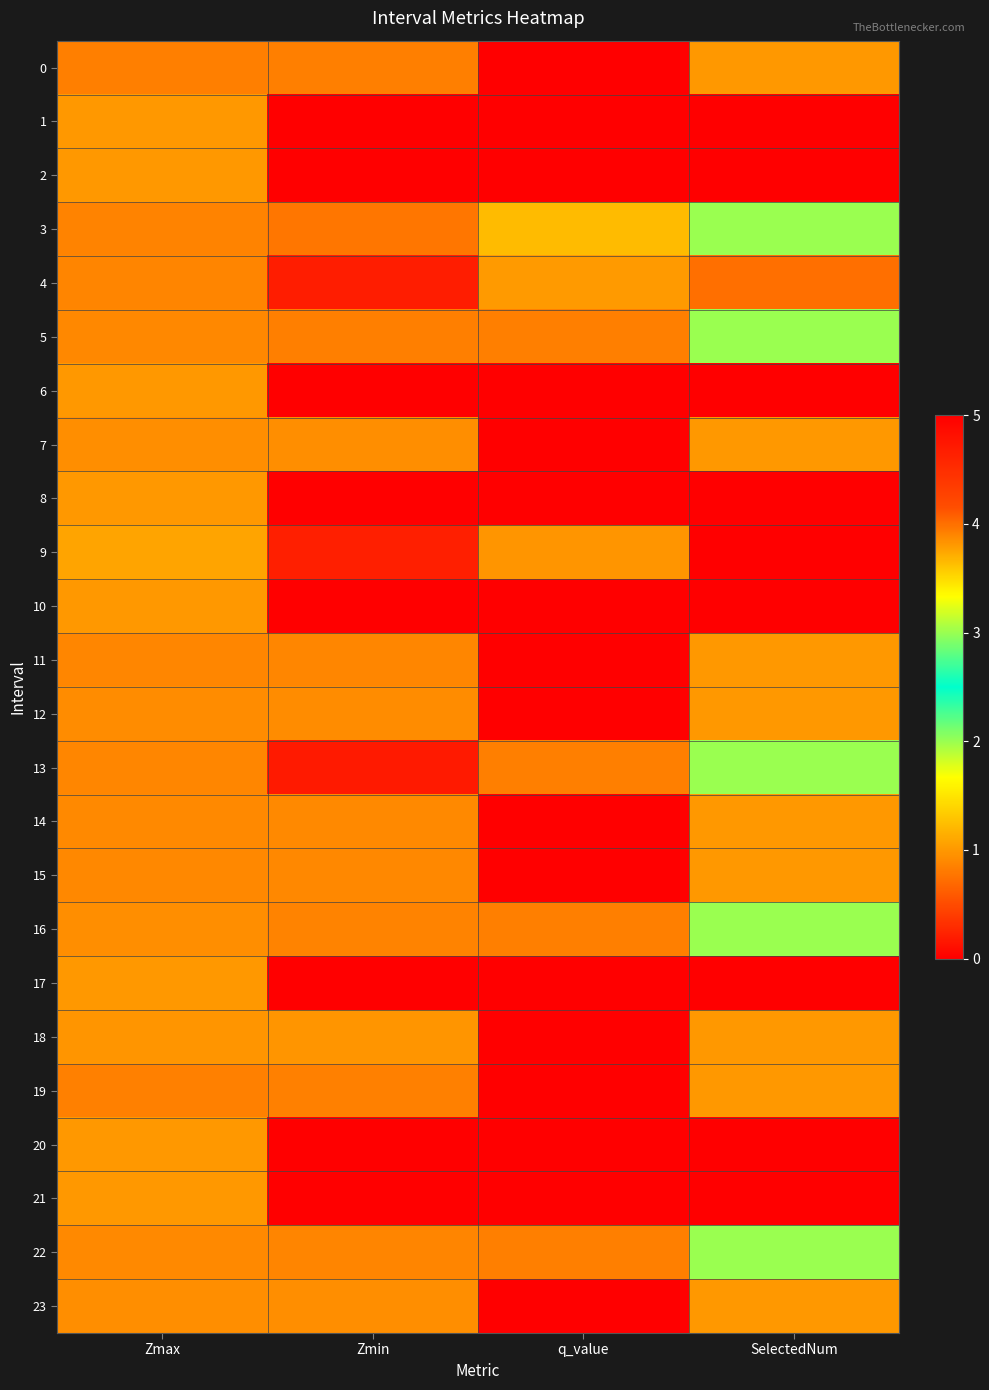

Rank the series by their maximum value, from lowest to highest.

0, 1, 2, 6, 7, 8, 10, 11, 12, 14, 15, 17, 18, 19, 20, 21, 23, 5, 13, 16, 22, 3, 4, 9